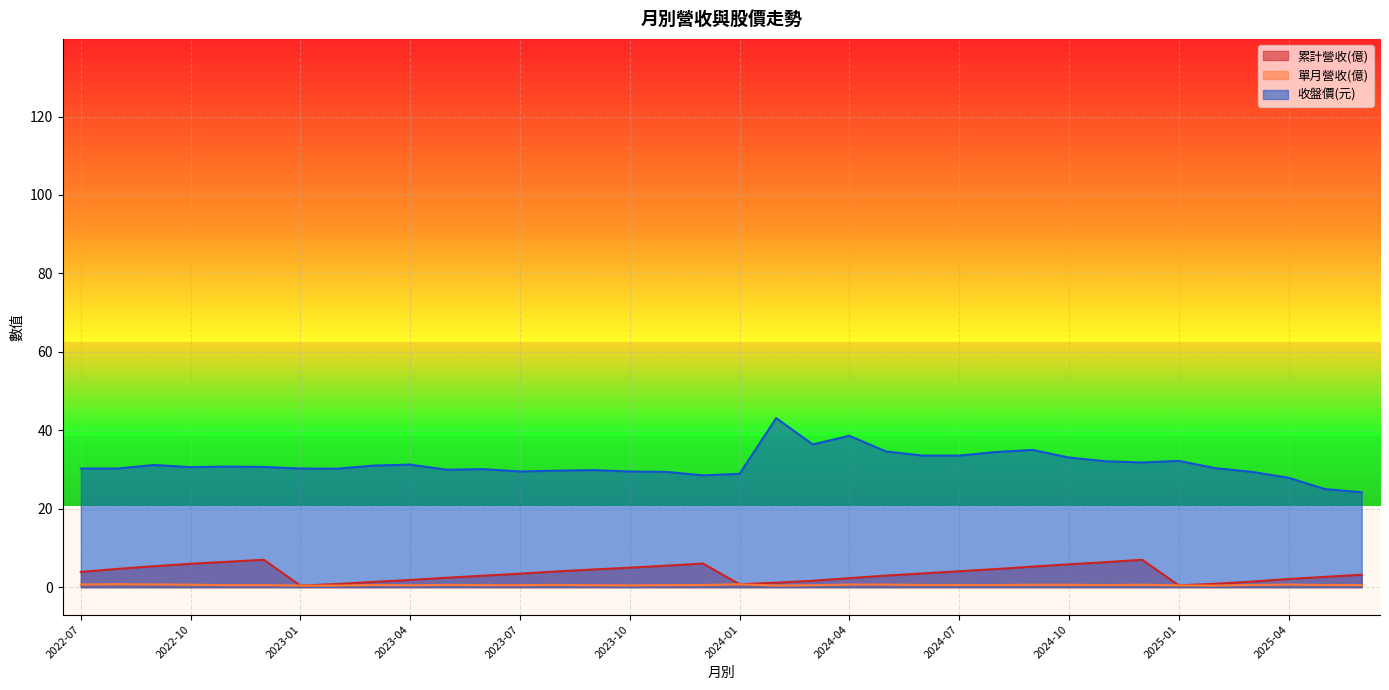

Between 2023-01 and 2024-05, which is larger?

2024-05